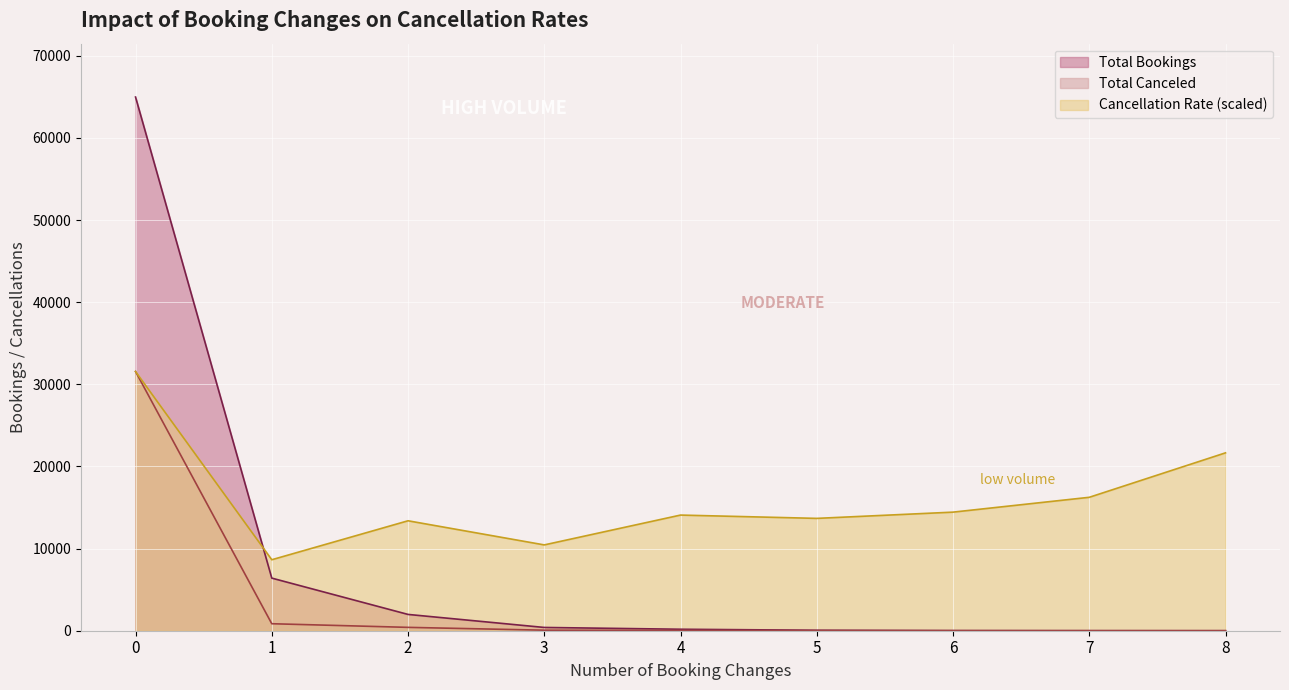

In Cancellation Rate (%), how many points are higher than both neighbors (excluding endpoints)?

2